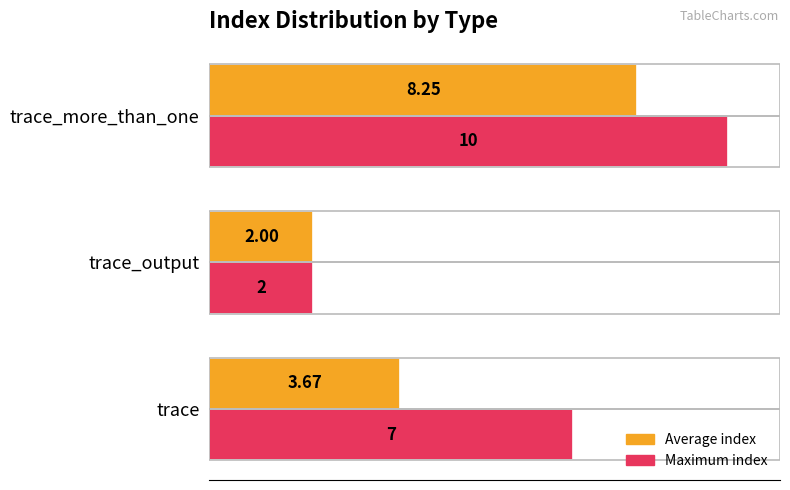

Which series has the largest range (max minus min)?

Maximum index